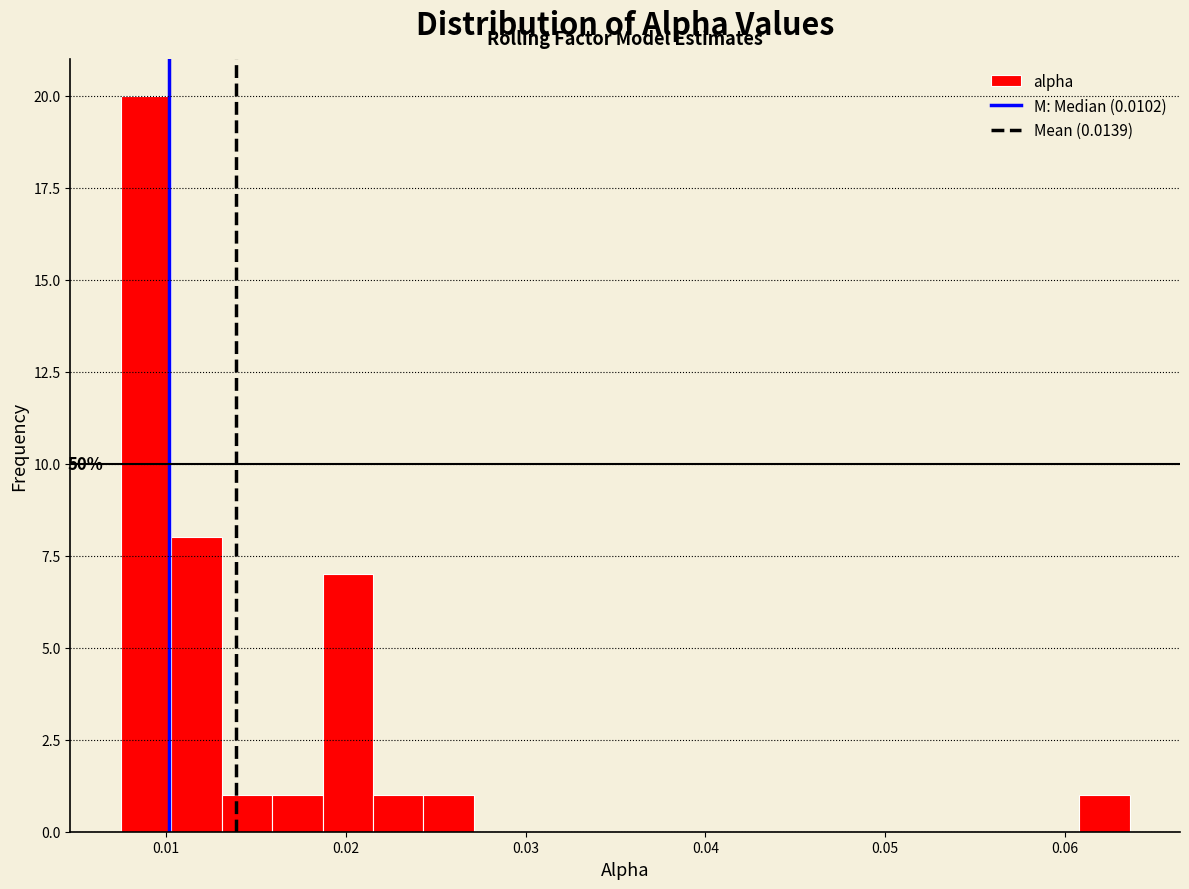

Read against the x-axis, roughly where is the centre of the tallest bar?

0.009